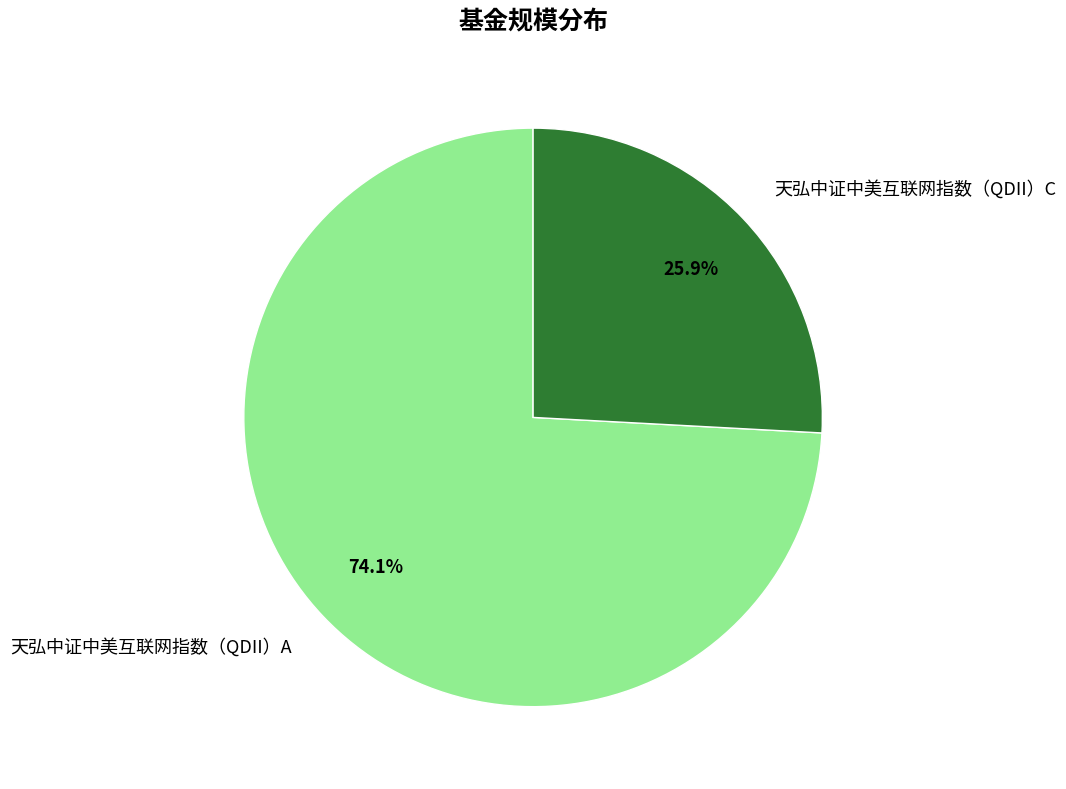

How many segments does this pie chart have?

2